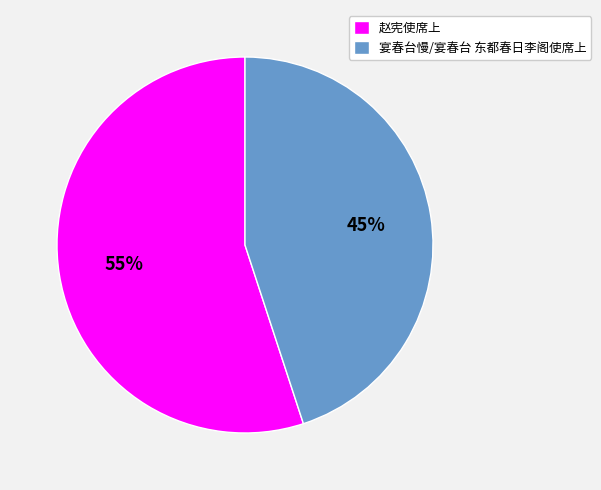

What is the ratio of the value at 赵宪使席上 to the value at 宴春台慢/宴春台 东都春日李阁使席上?

1.2